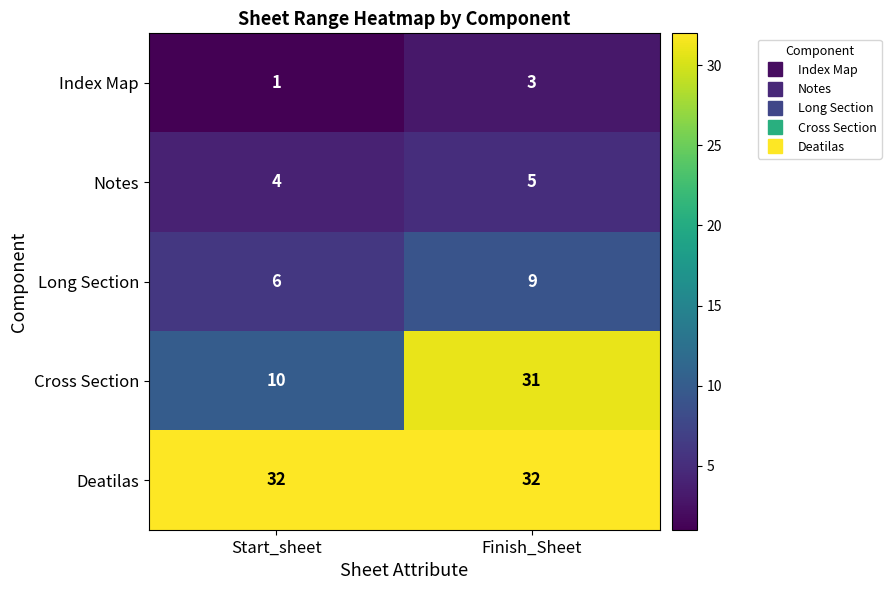

Reading left to right, list all the values displayed in this chart.

Index Map: Start_sheet=1	Finish_Sheet=3
Notes: Start_sheet=4	Finish_Sheet=5
Long Section: Start_sheet=6	Finish_Sheet=9
Cross Section: Start_sheet=10	Finish_Sheet=31
Deatilas: Start_sheet=32	Finish_Sheet=32